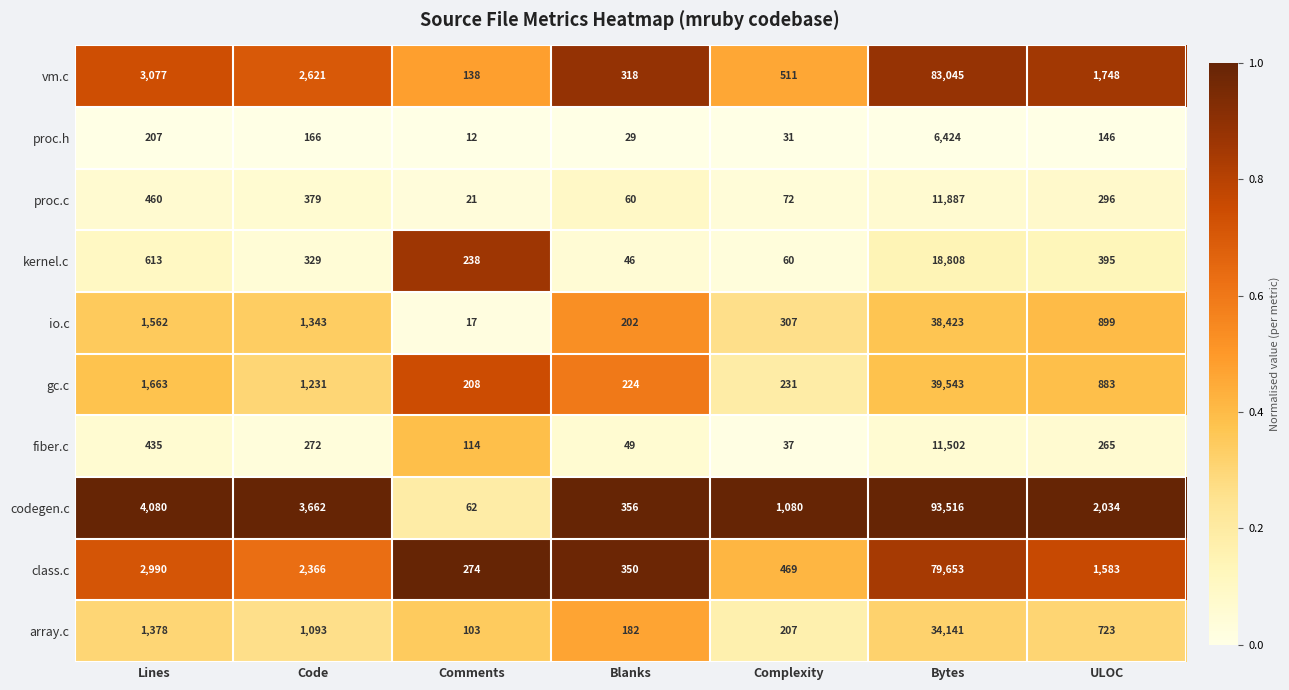

What is the difference between the proc.h values at Comments and Complexity?

19